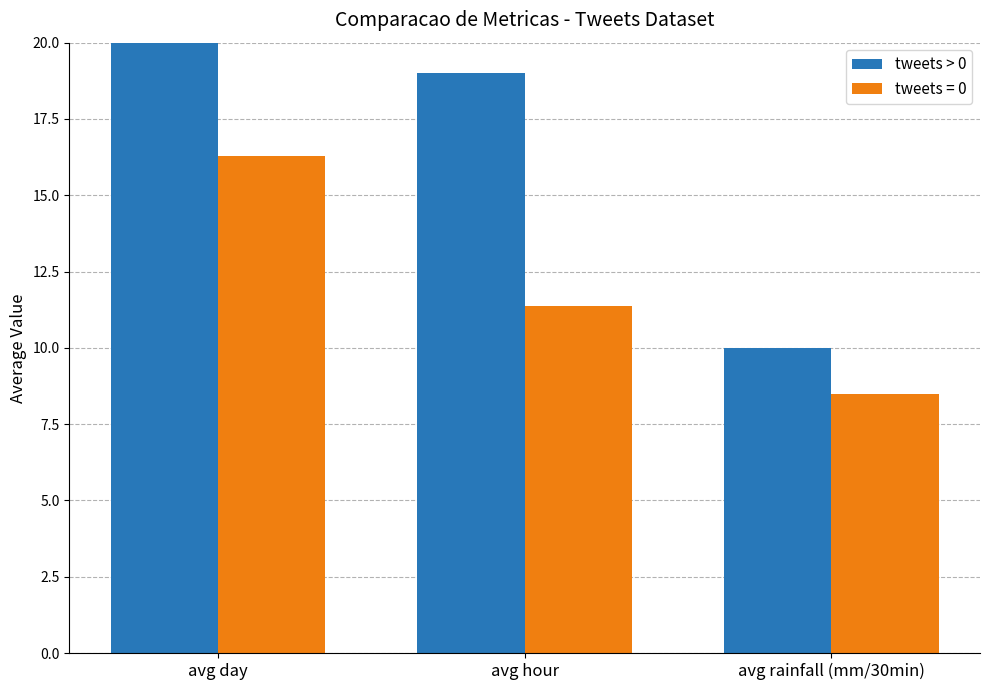

What is the label of the 3rd bar from the right?

avg day